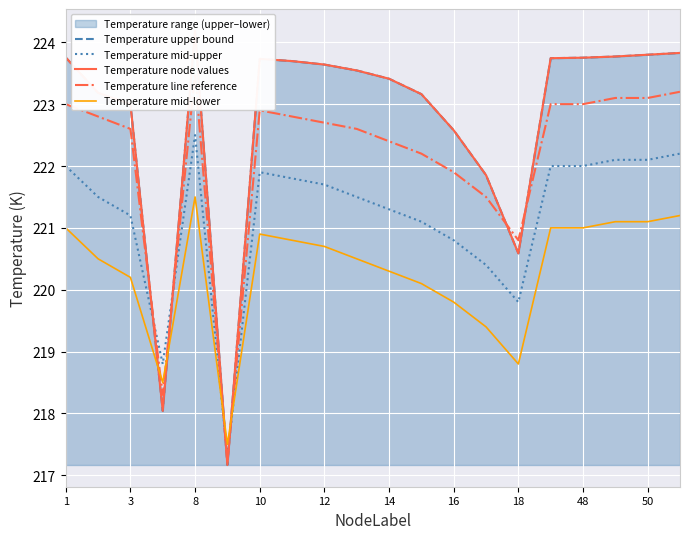

Reading left to right, transcribe all the data shown in this chart.

Temperature upper bound: 223.8	223.2	223.0	218.0	224.2	217.2	223.7	223.7	223.6	223.5	223.4	223.2	222.6	221.9	220.6	223.7	223.8	223.8	223.8	223.8
Temperature mid-upper: 222.0	221.5	221.2	218.8	222.5	217.3	221.9	221.8	221.7	221.5	221.3	221.1	220.8	220.4	219.8	222.0	222.0	222.1	222.1	222.2
Temperature node values: 223.8	223.2	223.0	218.0	224.2	217.2	223.7	223.7	223.6	223.5	223.4	223.2	222.6	221.9	220.6	223.7	223.8	223.8	223.8	223.8
Temperature line reference: 223.0	222.8	222.6	218.3	223.5	217.2	222.9	222.8	222.7	222.6	222.4	222.2	221.9	221.5	220.8	223.0	223.0	223.1	223.1	223.2
Temperature mid-lower: 221.0	220.5	220.2	218.5	221.5	217.5	220.9	220.8	220.7	220.5	220.3	220.1	219.8	219.4	218.8	221.0	221.0	221.1	221.1	221.2